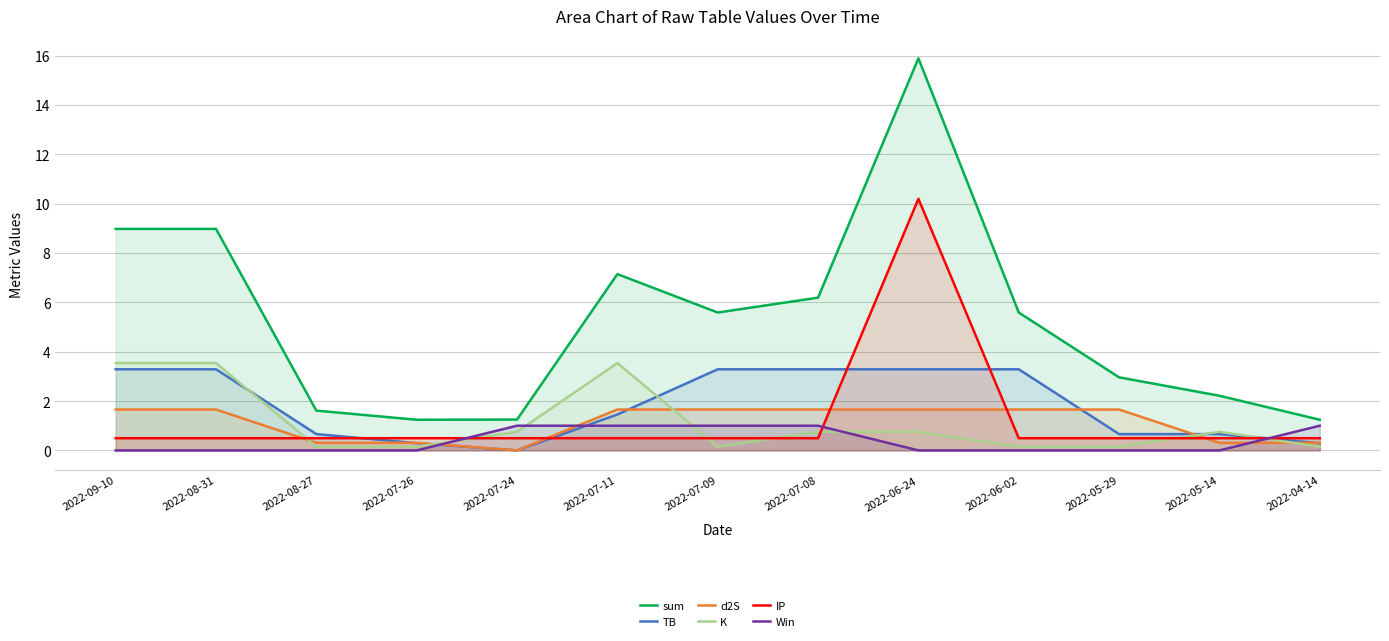

Which has a higher value, 2022-08-27 or 2022-07-08?

2022-07-08